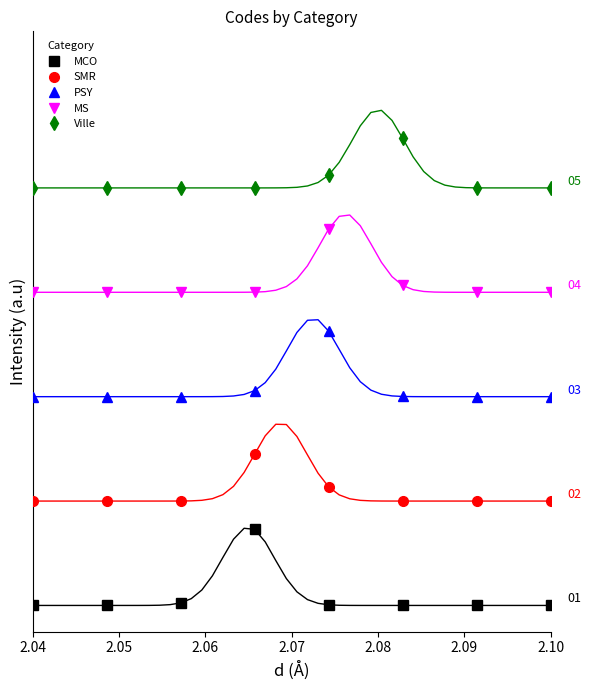

The Ville series shows 3.2 at 2.05. True or false?

True